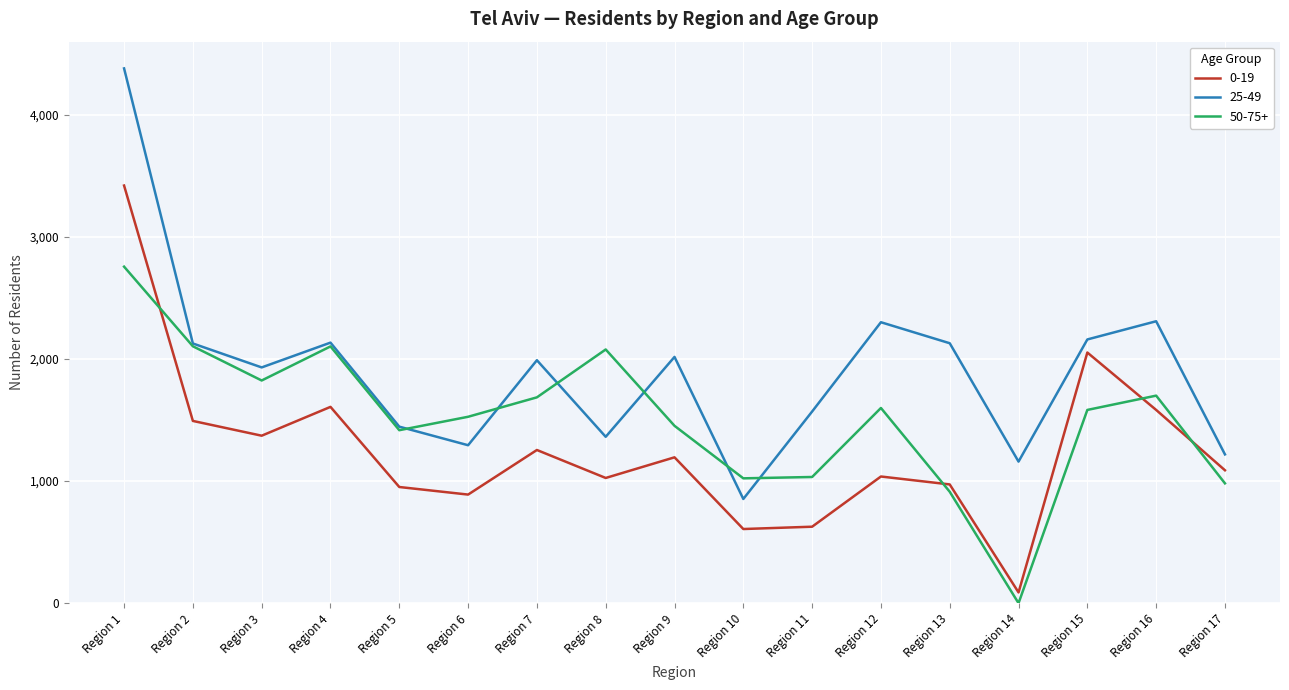

Which category has the highest value across all series?

Region 1